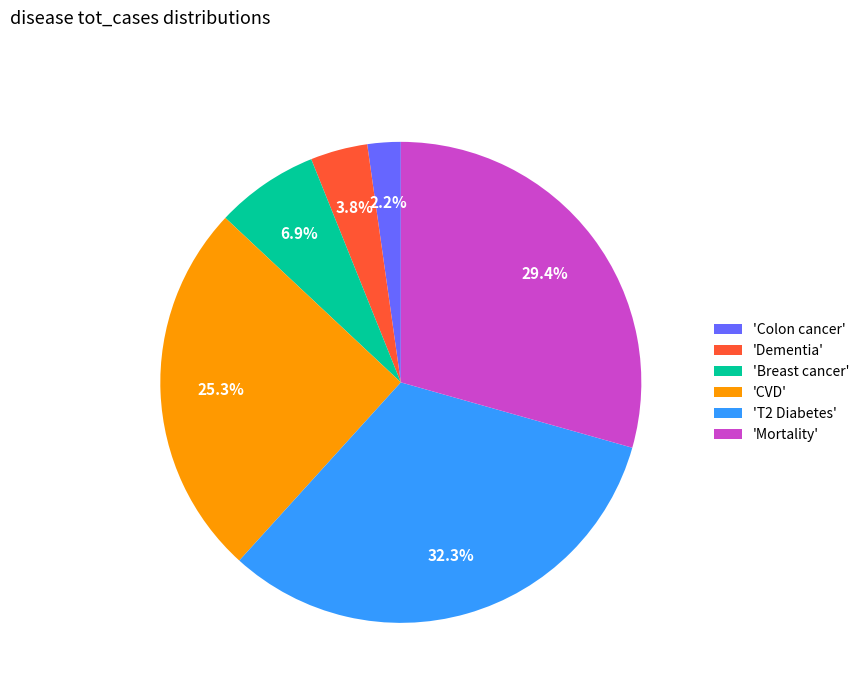

Rank the categories by value from lowest to highest.

'Colon cancer', 'Dementia', 'Breast cancer', 'CVD', 'Mortality', 'T2 Diabetes'